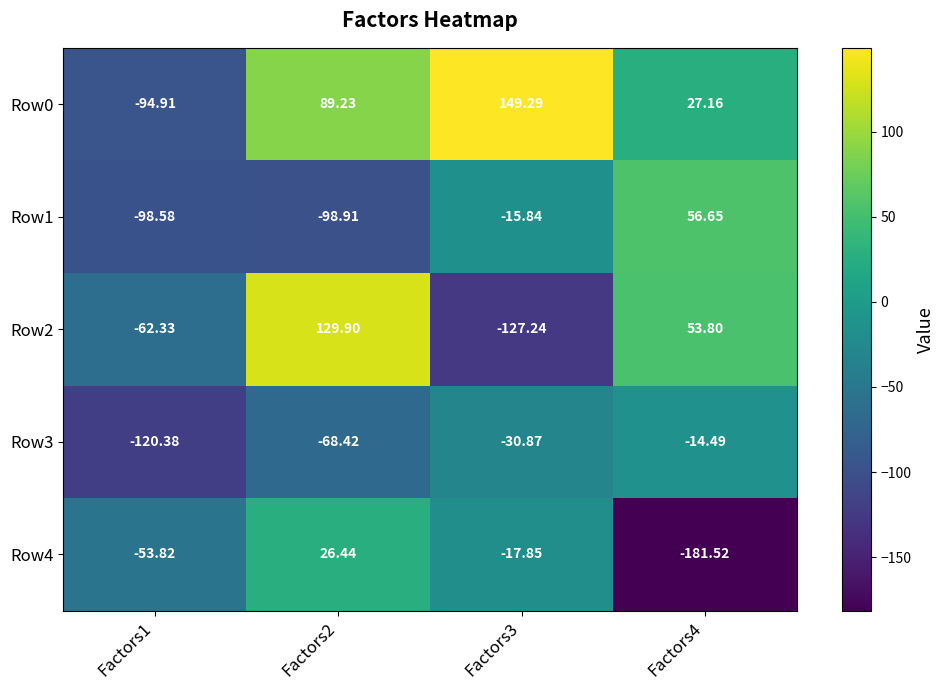

Is the value of Row2 at Factors3 greater than the value of Row4 at Factors1?

No